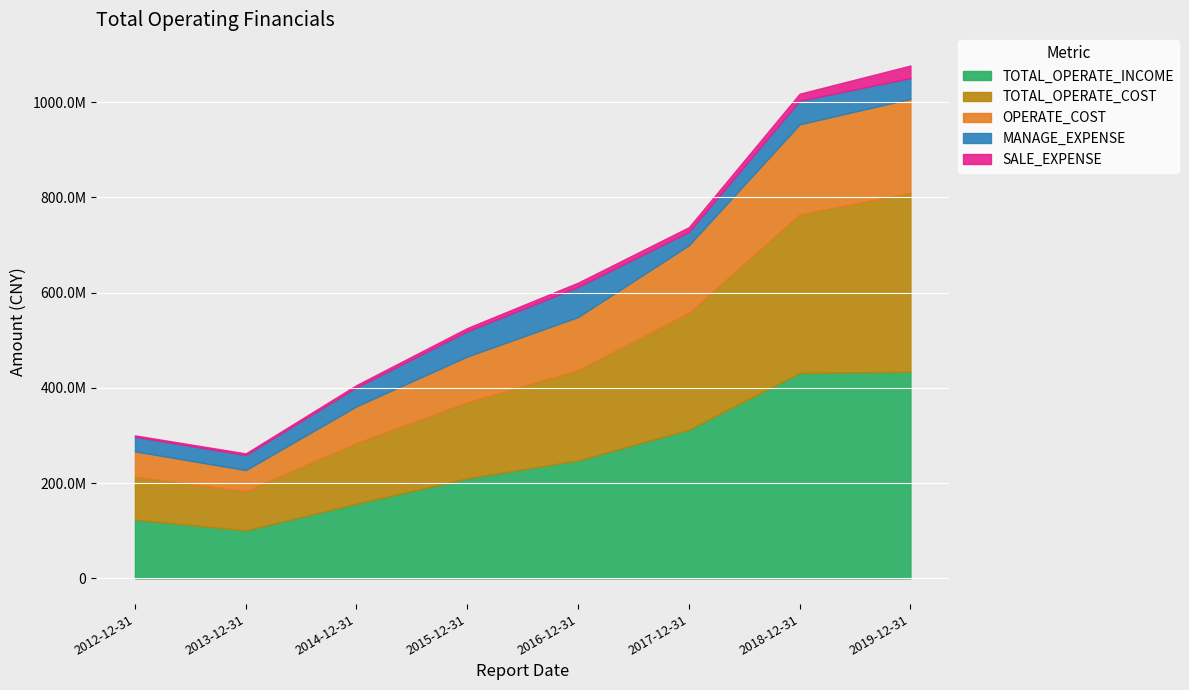

What is the label of the 6th point from the left?

2017-12-31